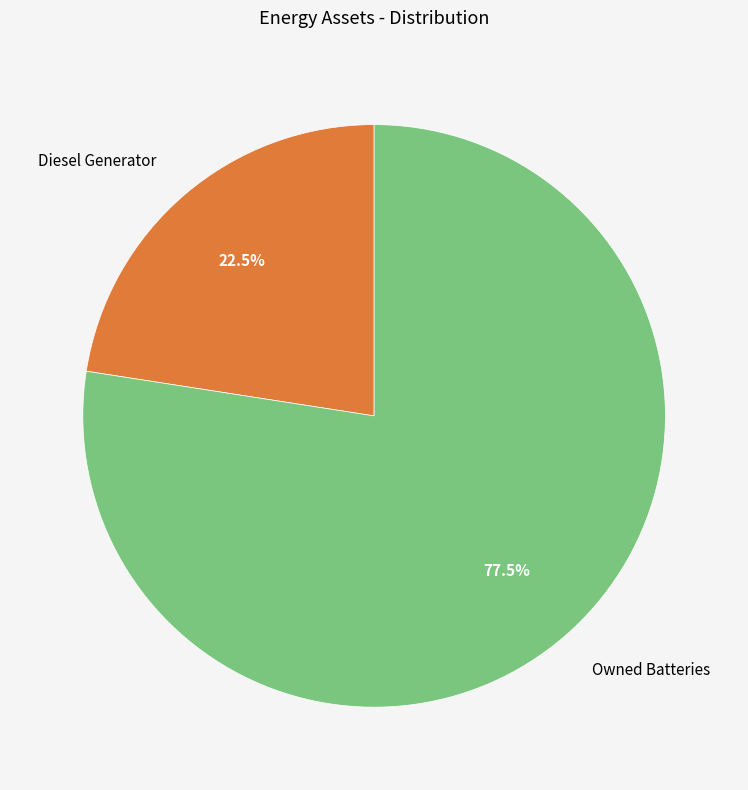

Is there any slice that represents more than half of the pie?

Yes